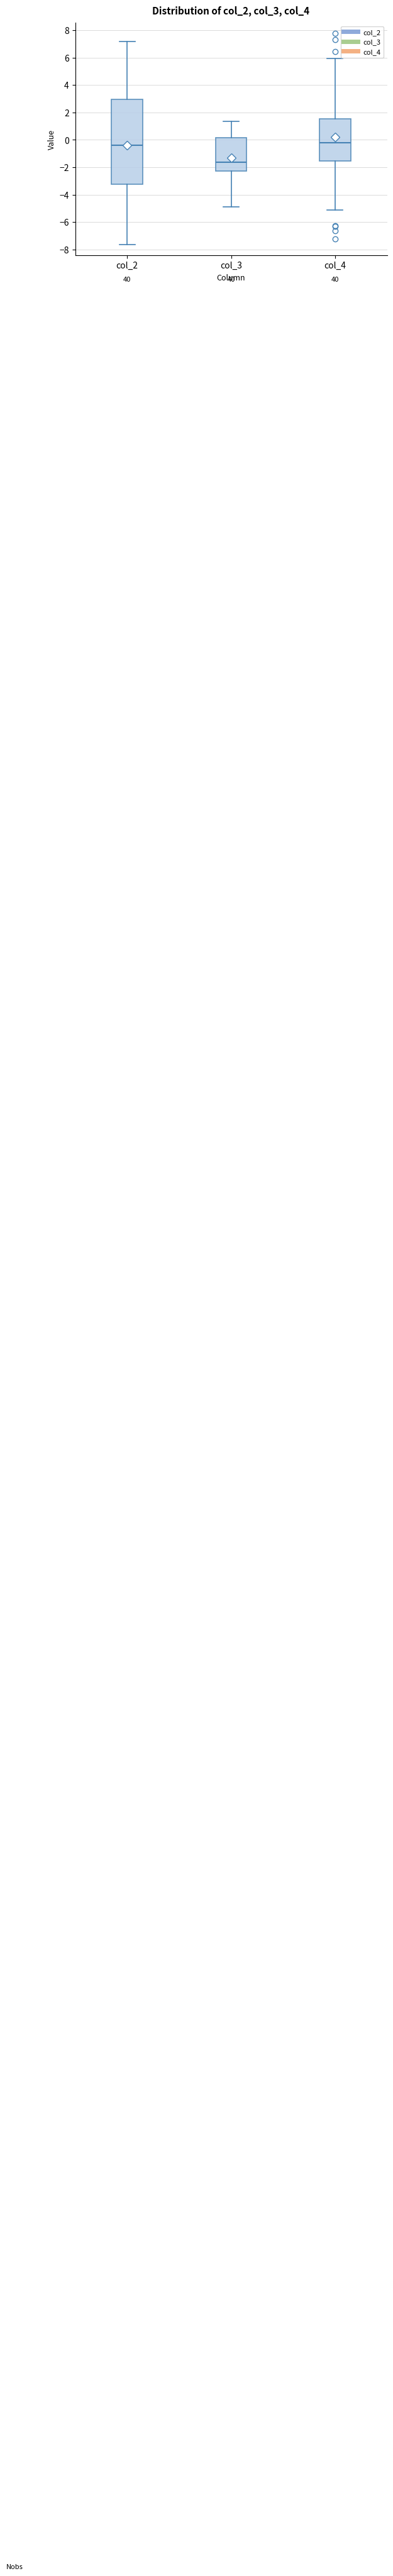

Comparing the boxes themselves (not the whiskers), which one is the tallest?

col_2